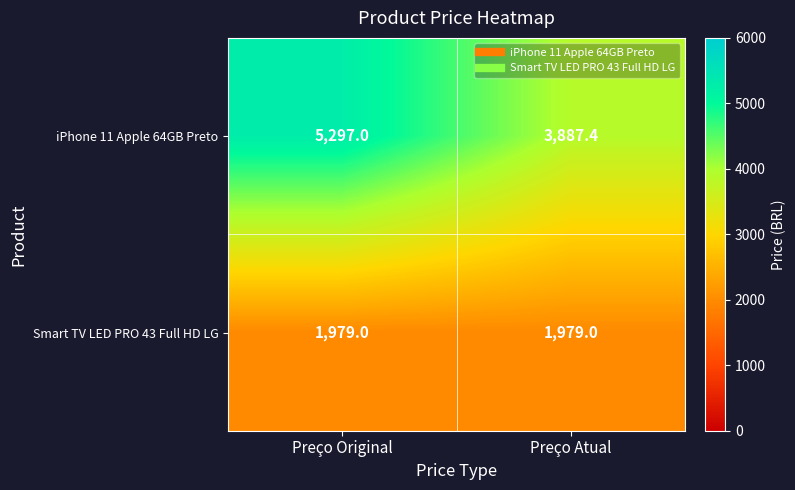

What is the sum of the Smart TV LED PRO 43 Full HD LG values at Preço Atual and Preço Original?

3958.0